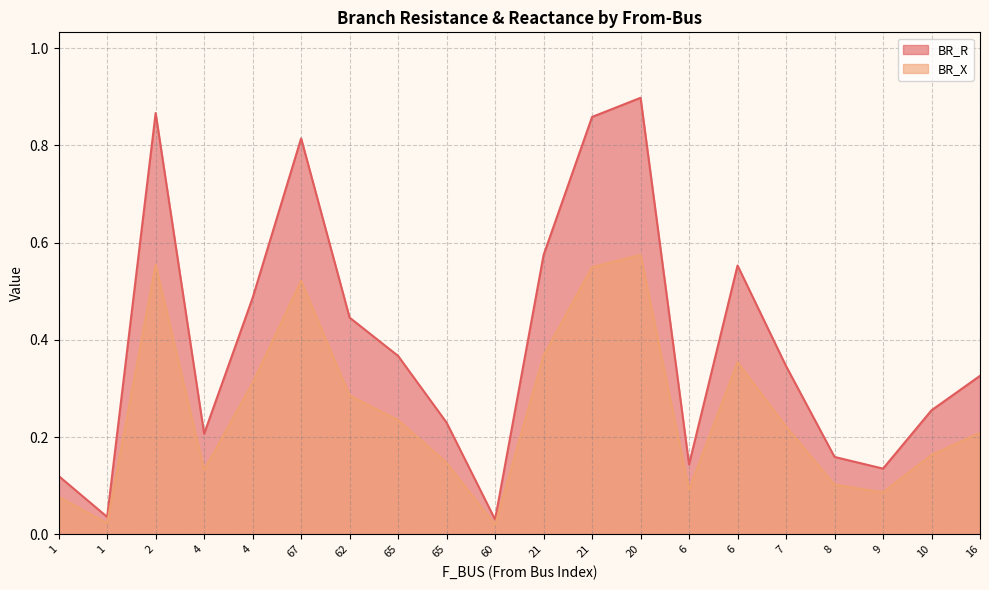

True or false: BR_X has a value of 0.3 at 4.

True